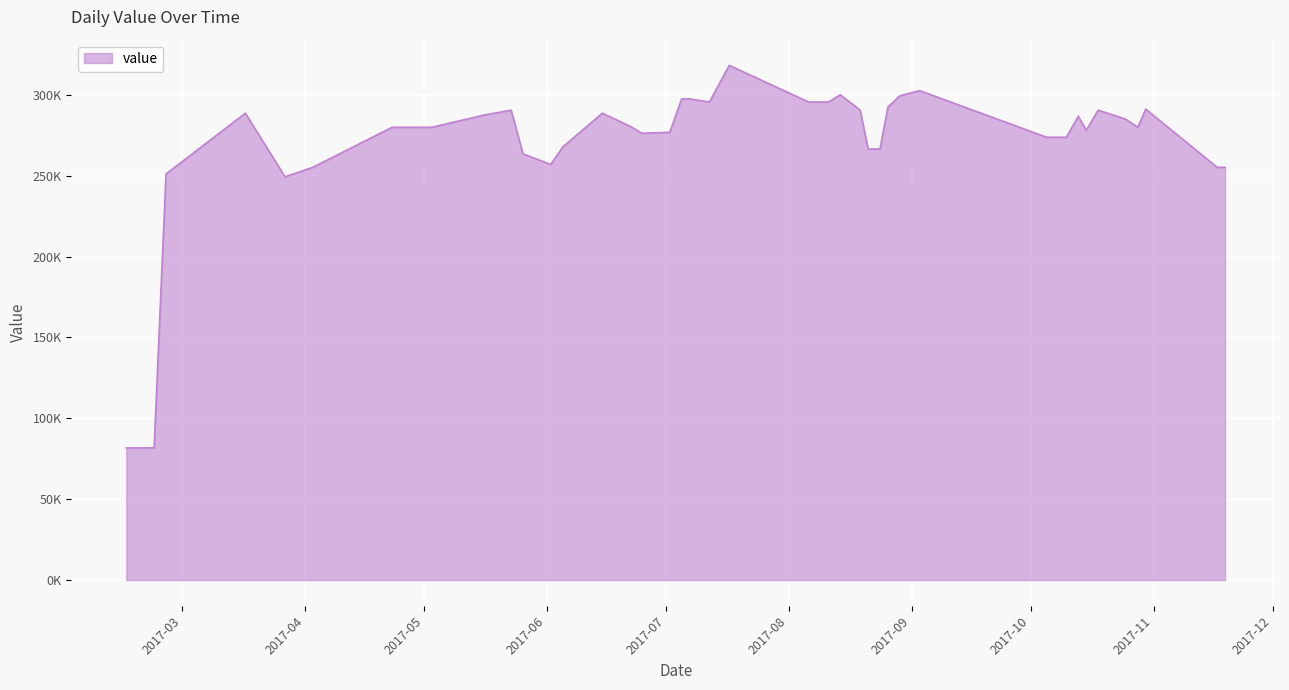

What is the greatest value displayed?

318161.2